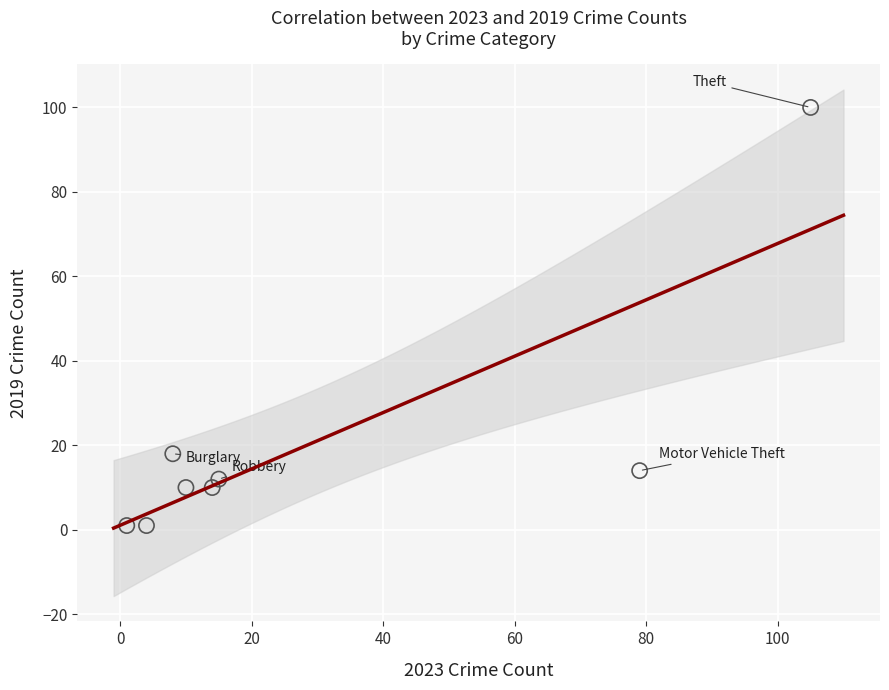

What is the range of X values (max minus min)?

104